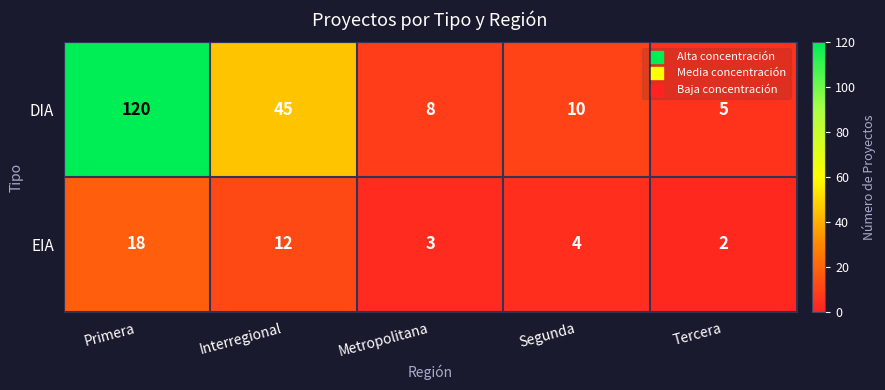

Rank the series by their maximum value, from lowest to highest.

EIA, DIA